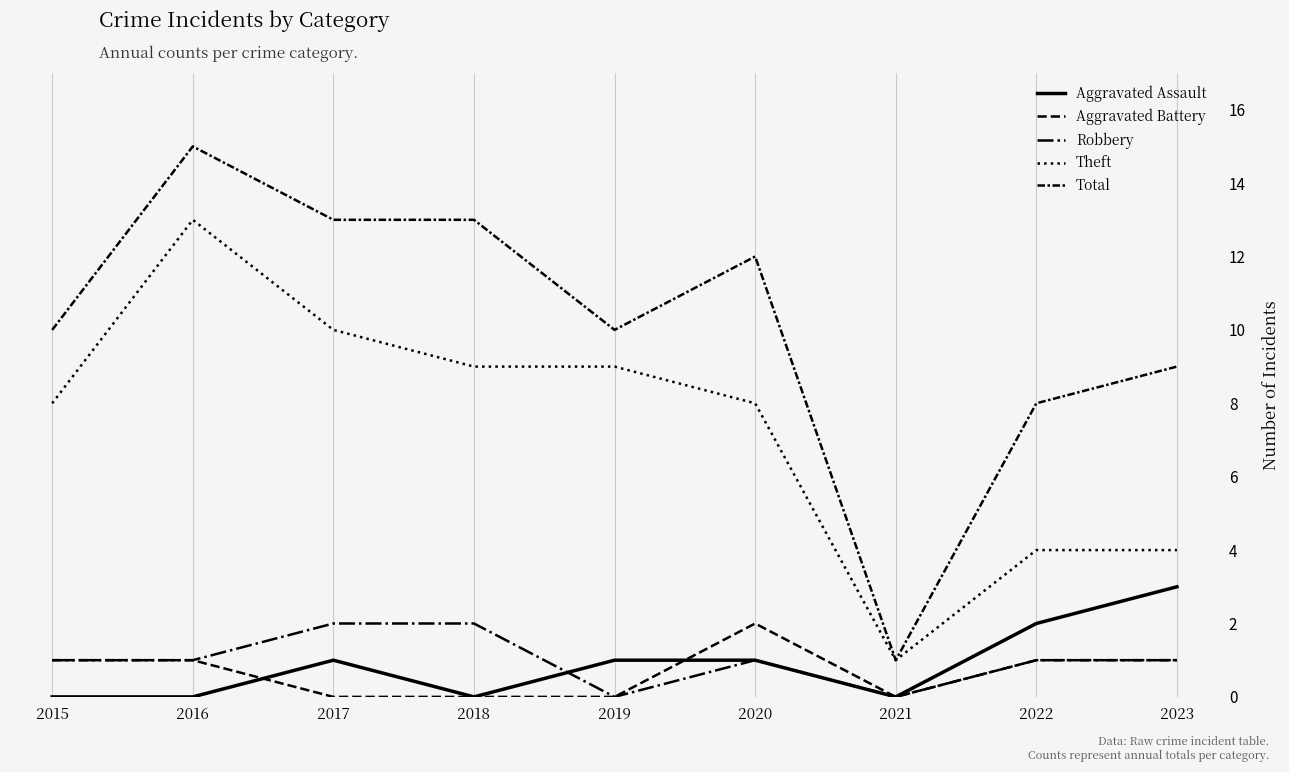

Does the chart have visible grid lines?

Yes